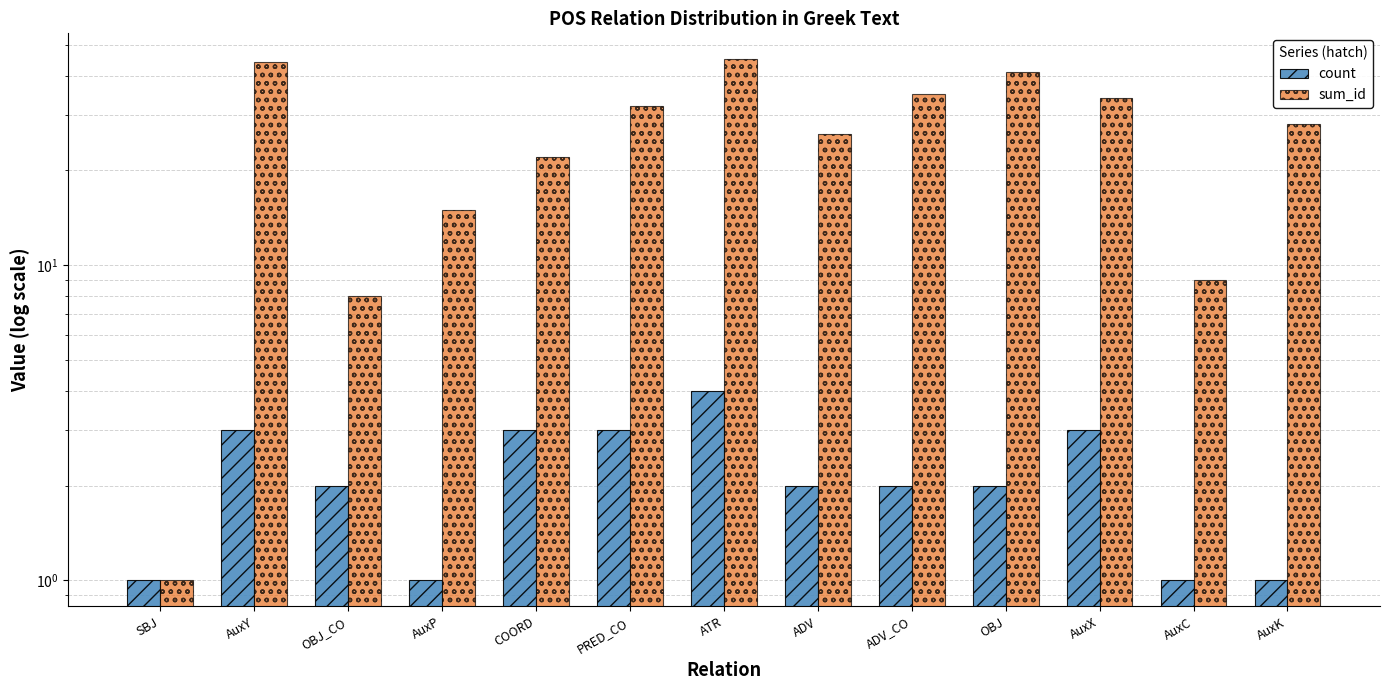

What is the sum of the count values at OBJ_CO and AuxP?

3